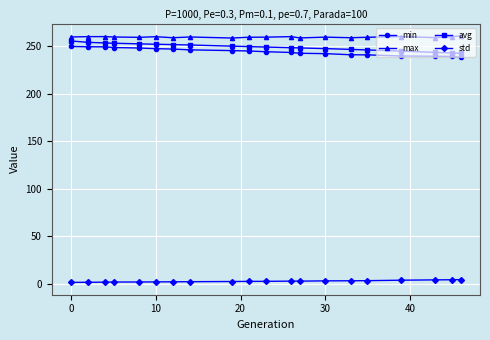

What is the value of the min point at the 3rd from the left?

249.1